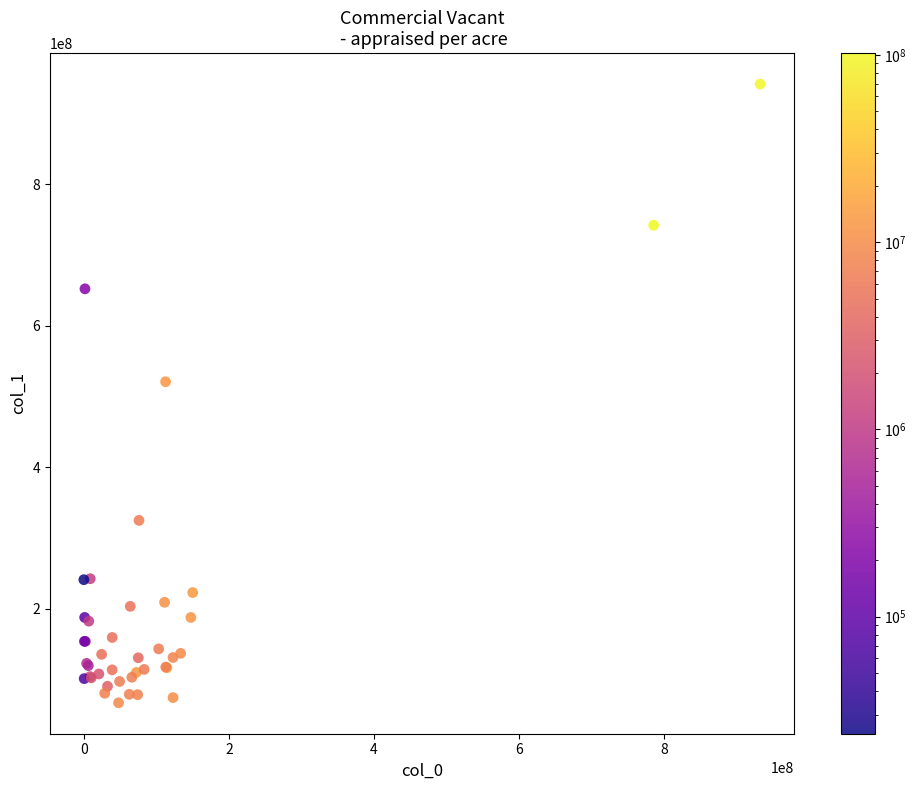

What Y value in the scatter plot is closest to 504163945?

520691097.8